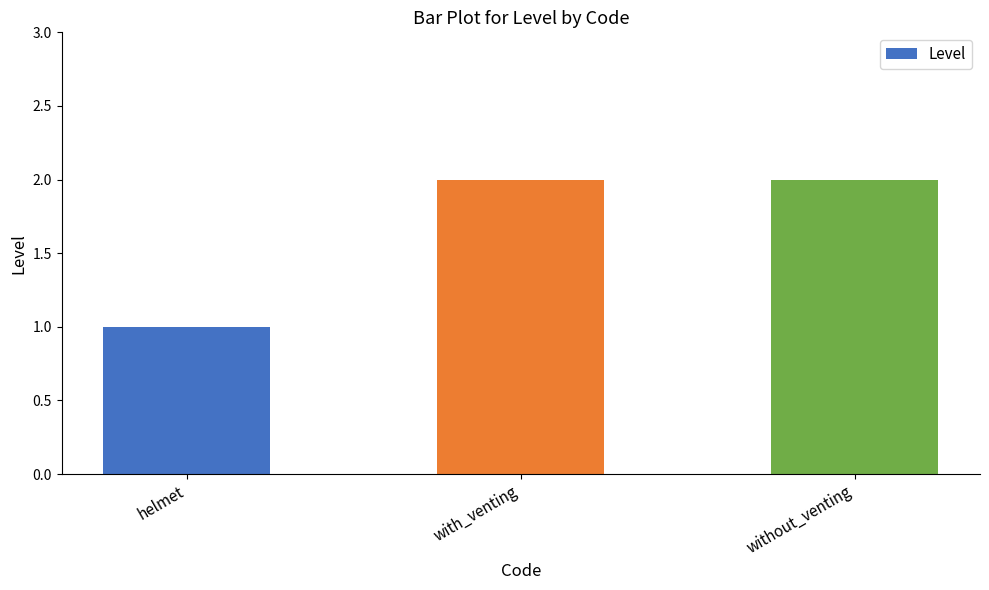

What is the sum of all values?

5